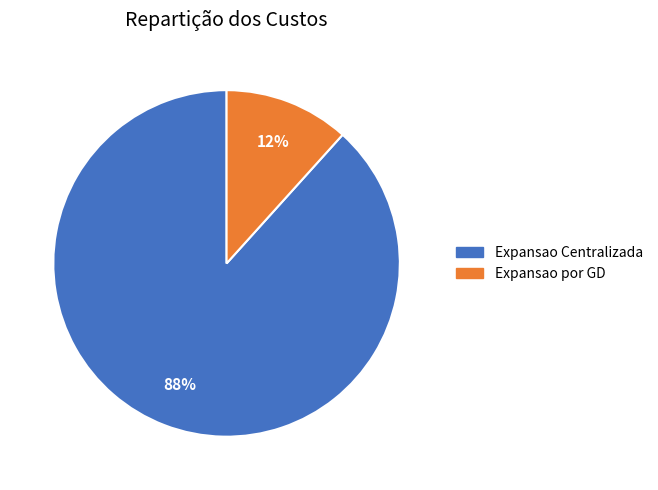

Rank the categories by value from lowest to highest.

Expansao por GD, Expansao Centralizada